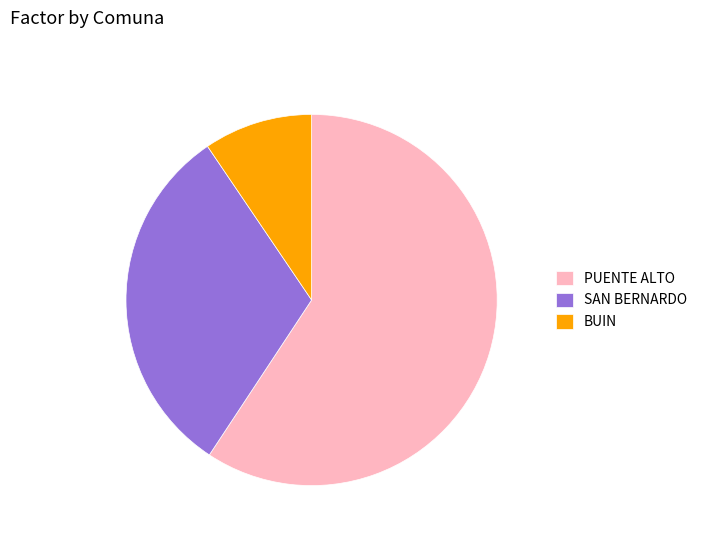

Is the sum of SAN BERNARDO and BUIN greater than half?

No